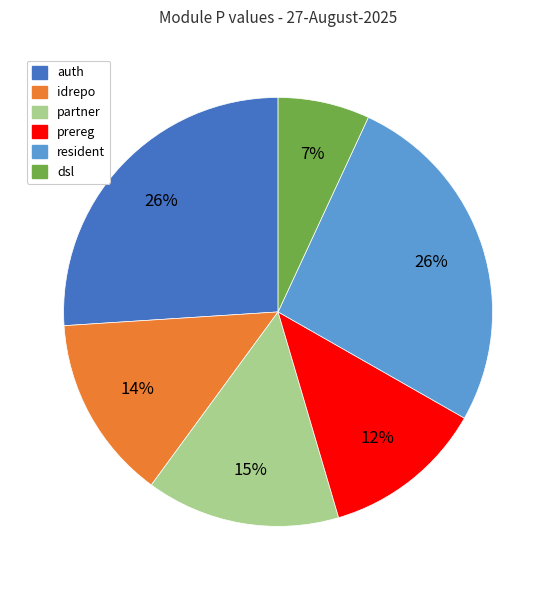

To the nearest percent, what is the combined percentage of partner and prereg?

27%